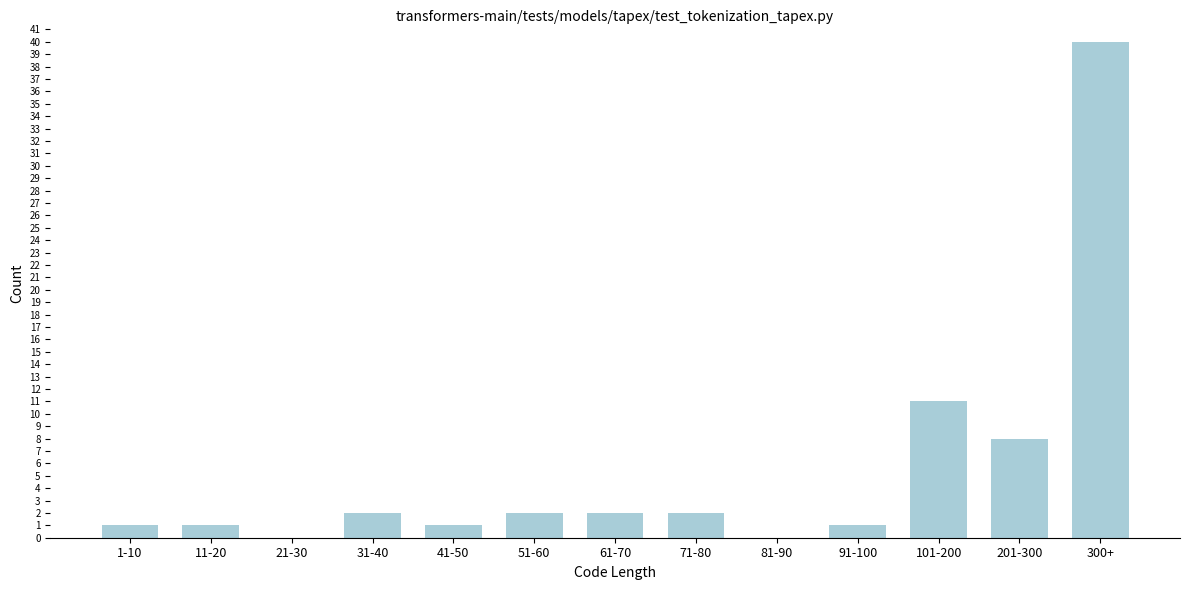

Reading left to right, list all the values displayed in this chart.

1-10=1	11-20=1	21-30=0	31-40=2	41-50=1	51-60=2	61-70=2	71-80=2	81-90=0	91-100=1	101-200=11	201-300=8	300+=40